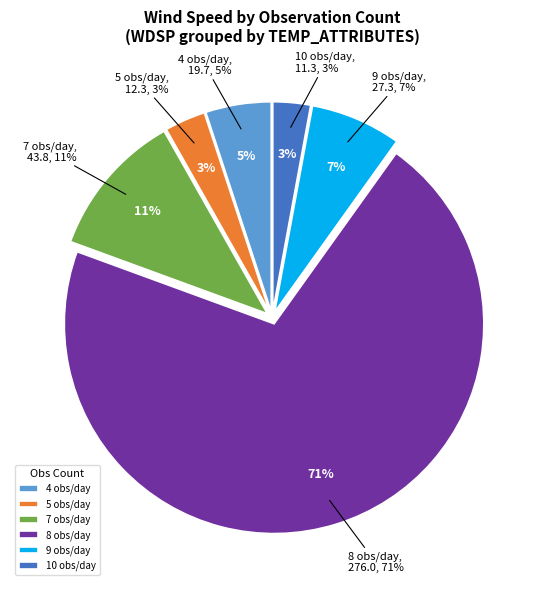

Between 10 and 9, which is larger?

9